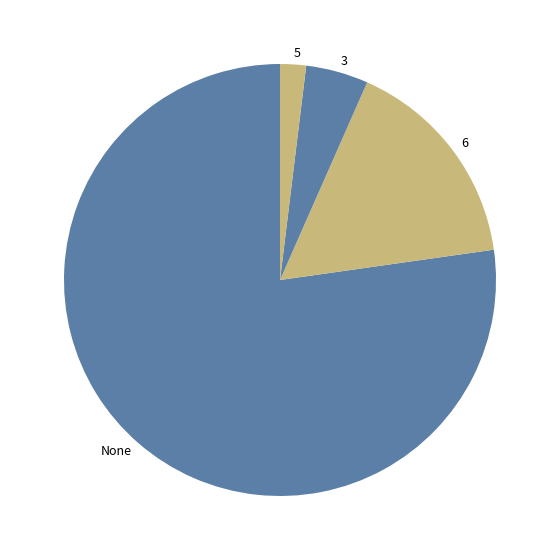

Is there any slice that represents more than half of the pie?

Yes